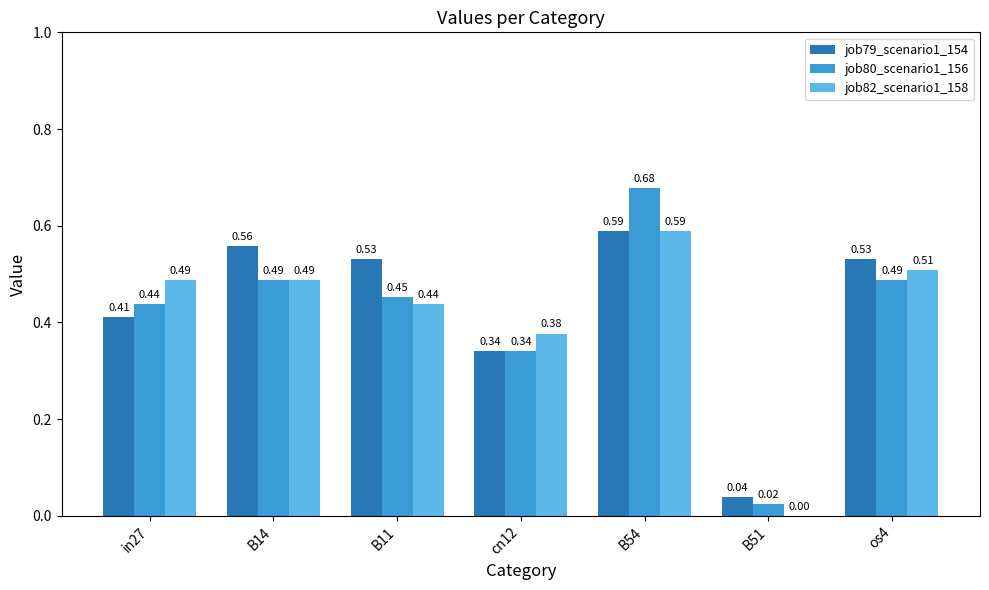

Does the chart contain stacked bars?

No